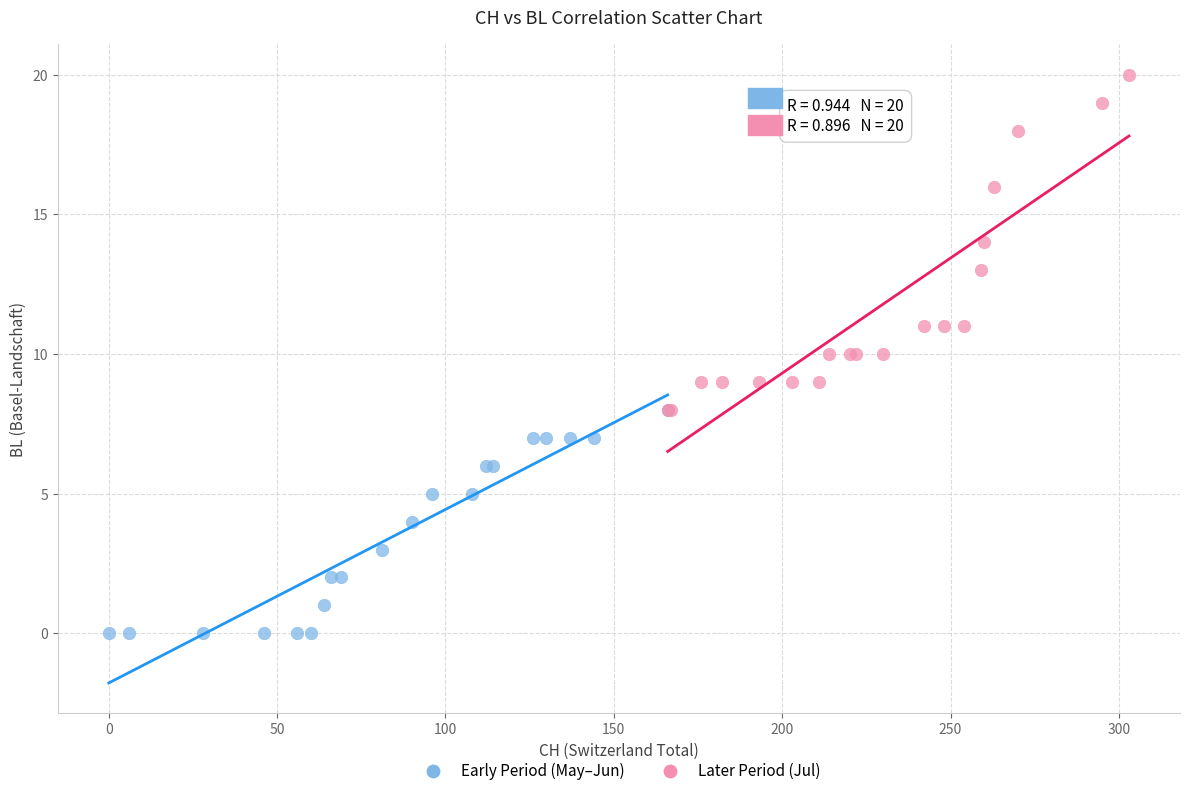

Which series contains the lowest Y value?

Early Period (May–Jun)